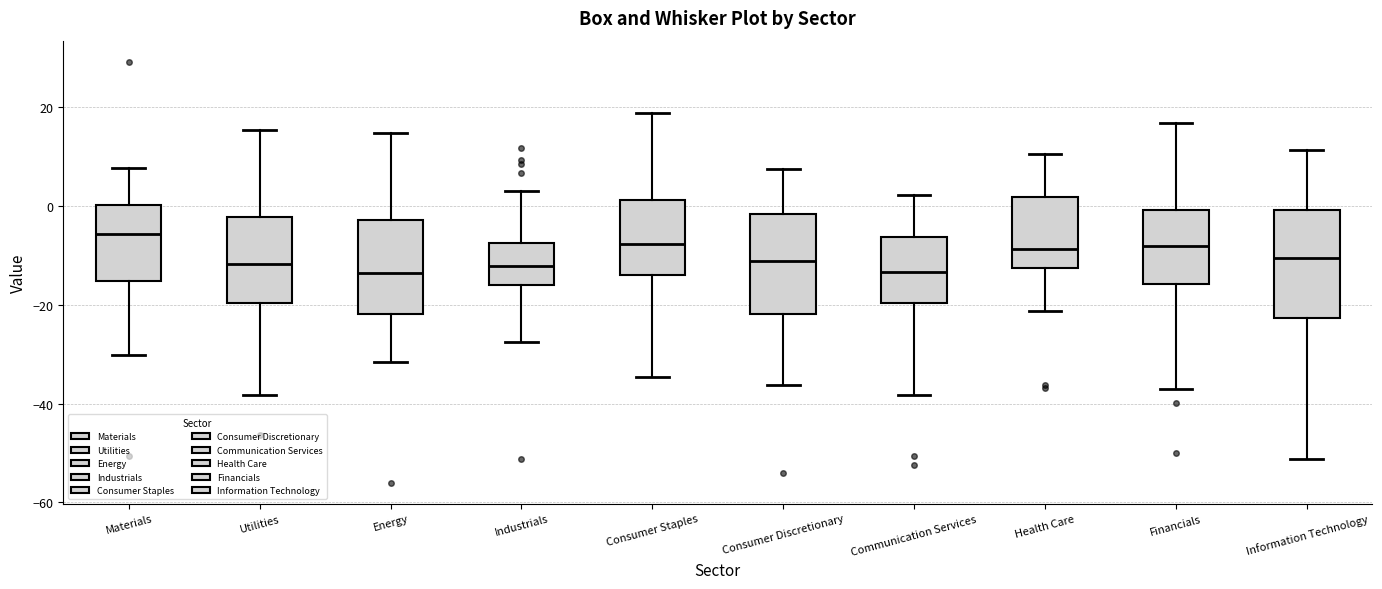

Where is the lower edge of the box for Consumer Staples on the y-axis? The values are not printed on the chart, so give them approximately, as read against the axis.

-14